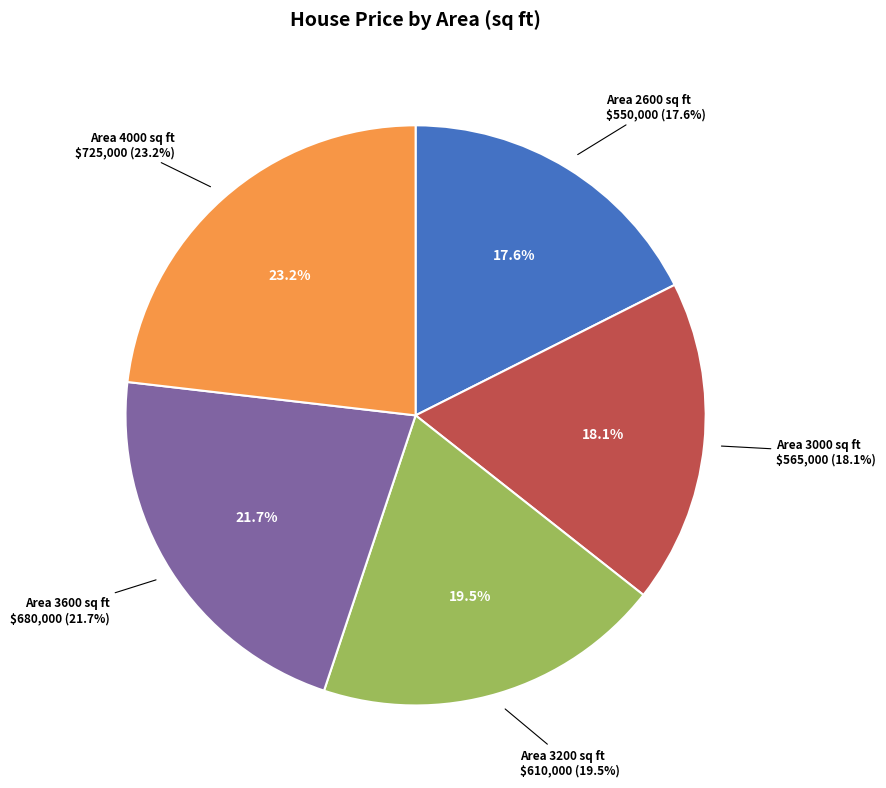

To the nearest percent, what is the average slice percentage?

20%